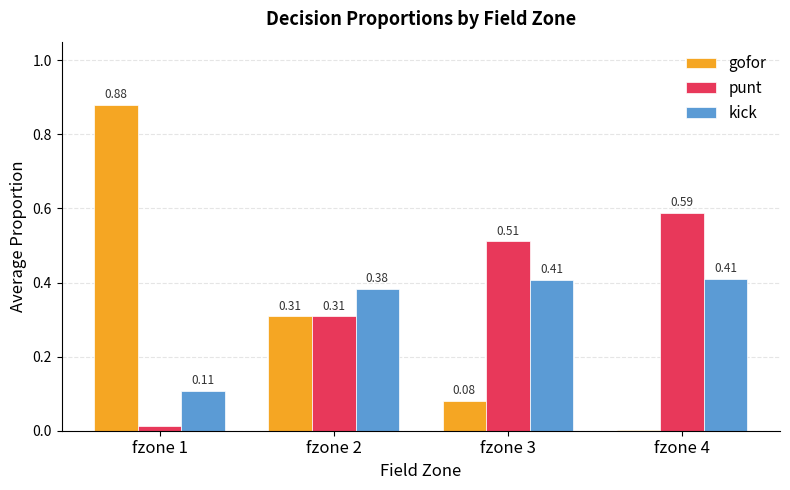

What is the total value across all series at fzone 3?

1.0